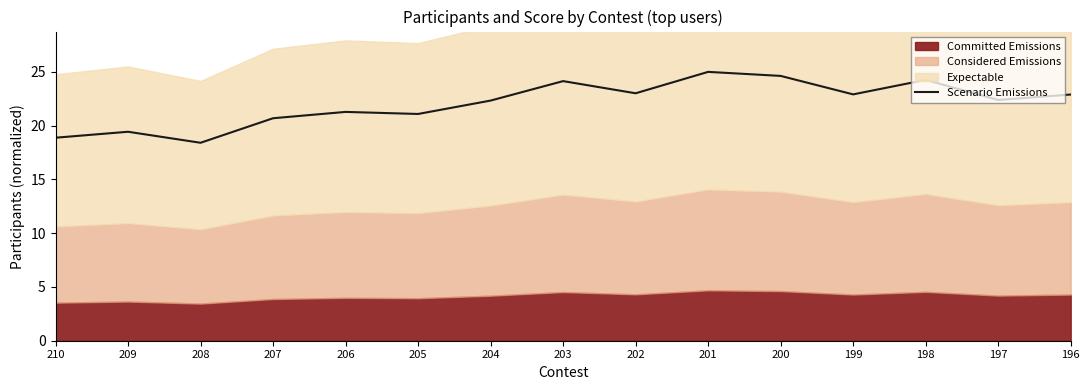

The chart shows a value of 18.9 at 210. True or false?

True